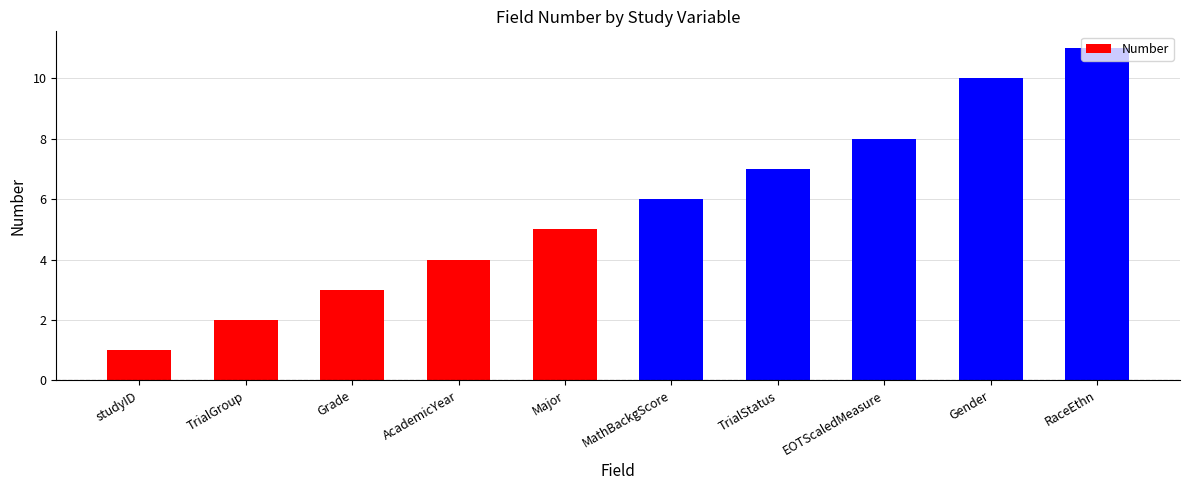

Which category has the highest value across all series?

RaceEthn